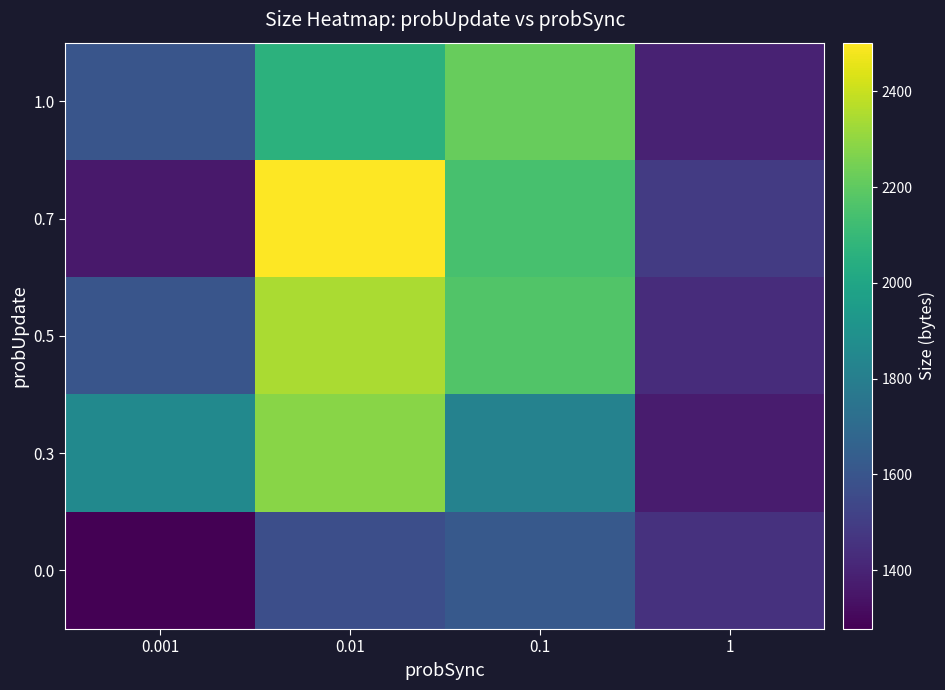

Reading left to right, extract all data points from this chart.

0.0: 0.001=1277.0	0.01=1569.2	0.1=1618.0	1=1450.8
0.3: 0.001=1857.6	0.01=2282.6	0.1=1820.2	1=1371.2
0.5: 0.001=1599.2	0.01=2344.2	0.1=2170.0	1=1432.2
0.7: 0.001=1359.0	0.01=2502.0	0.1=2147.6	1=1490.8
1.0: 0.001=1600.4	0.01=2063.0	0.1=2218.2	1=1396.6